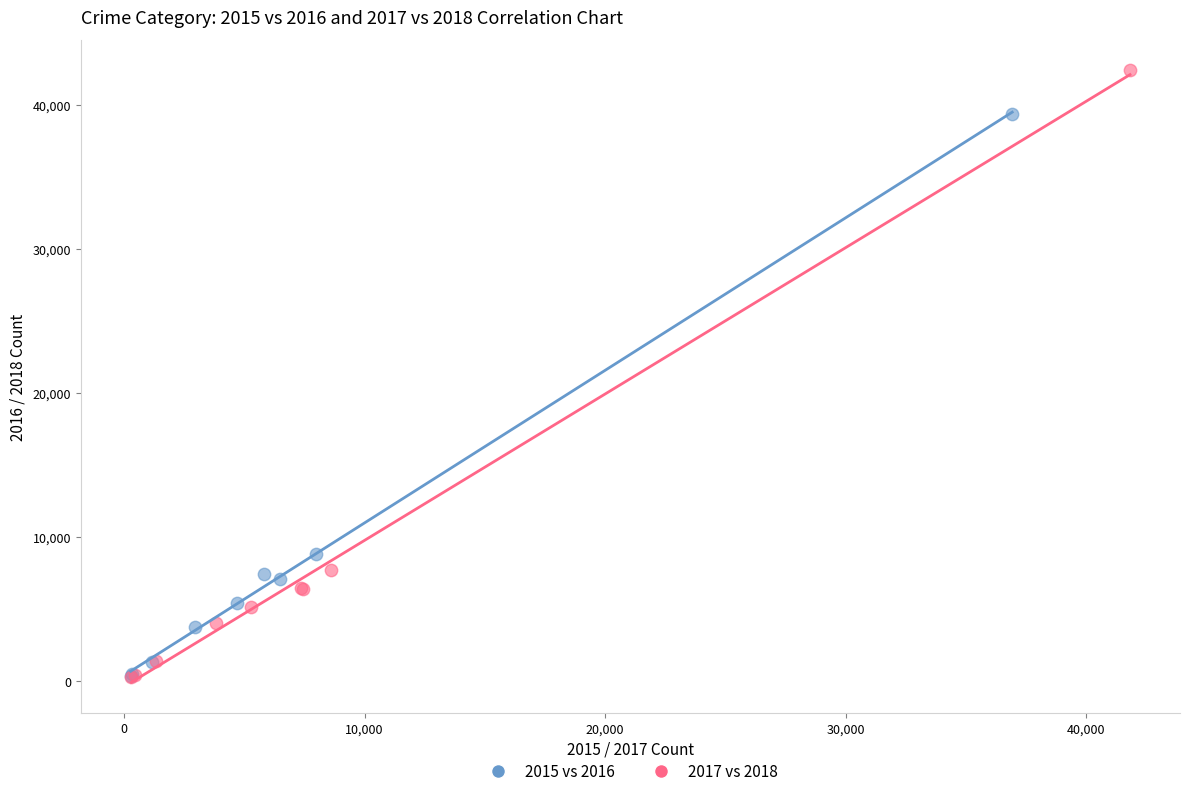

Which series contains the highest Y value?

2017 vs 2018